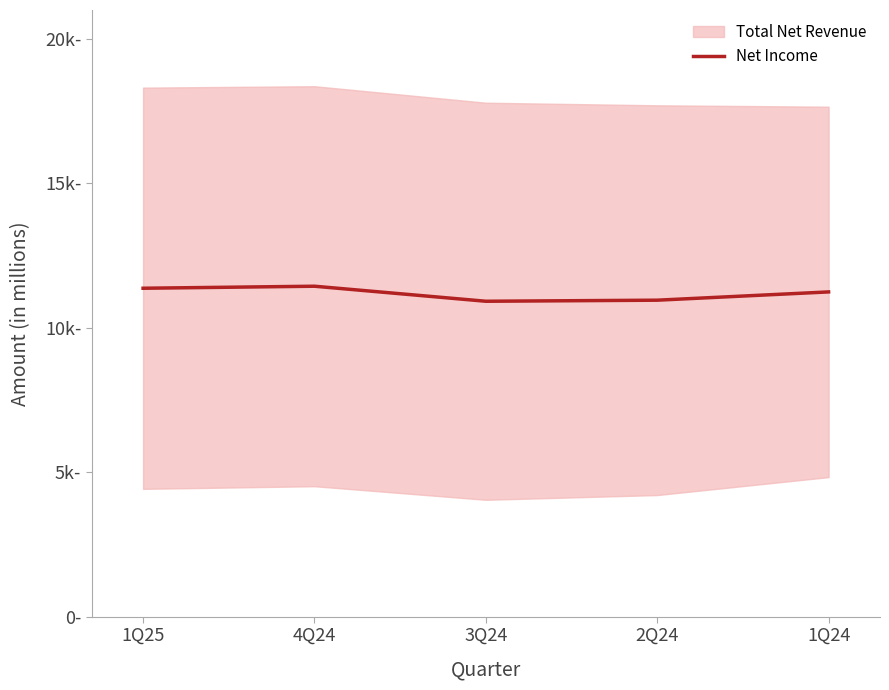

How many interior local valleys (lower than both neighbors) does the data have?

1